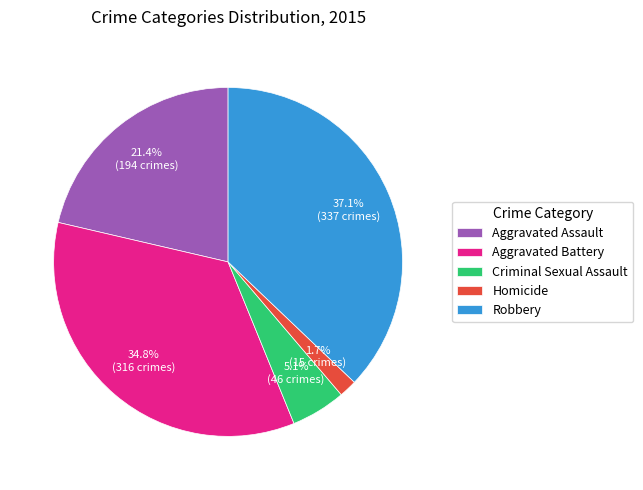

To the nearest percent, what is the combined percentage of Robbery and Criminal Sexual Assault?

42%